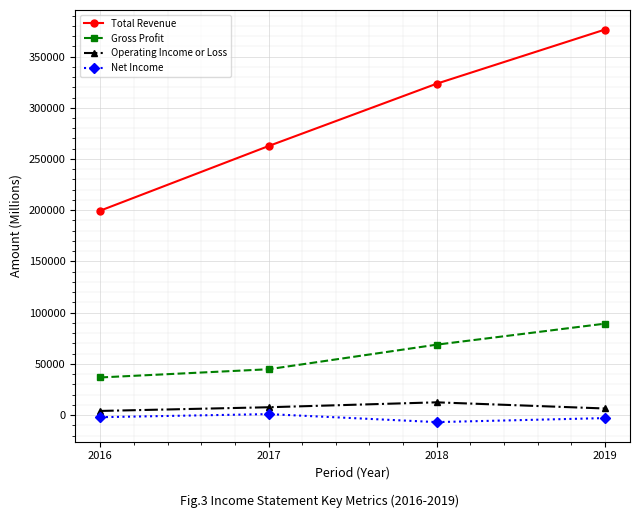

How many categories are shown in the chart?

4